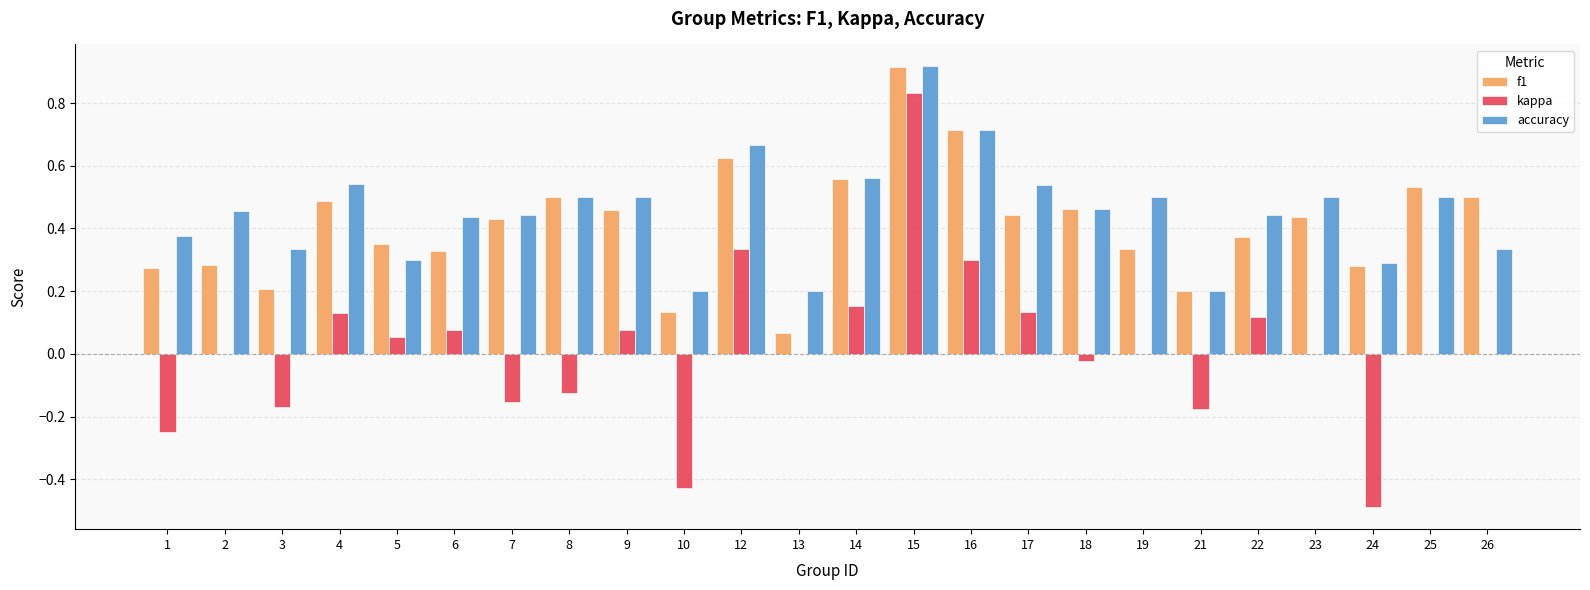

Which series has the largest total across all categories?

accuracy